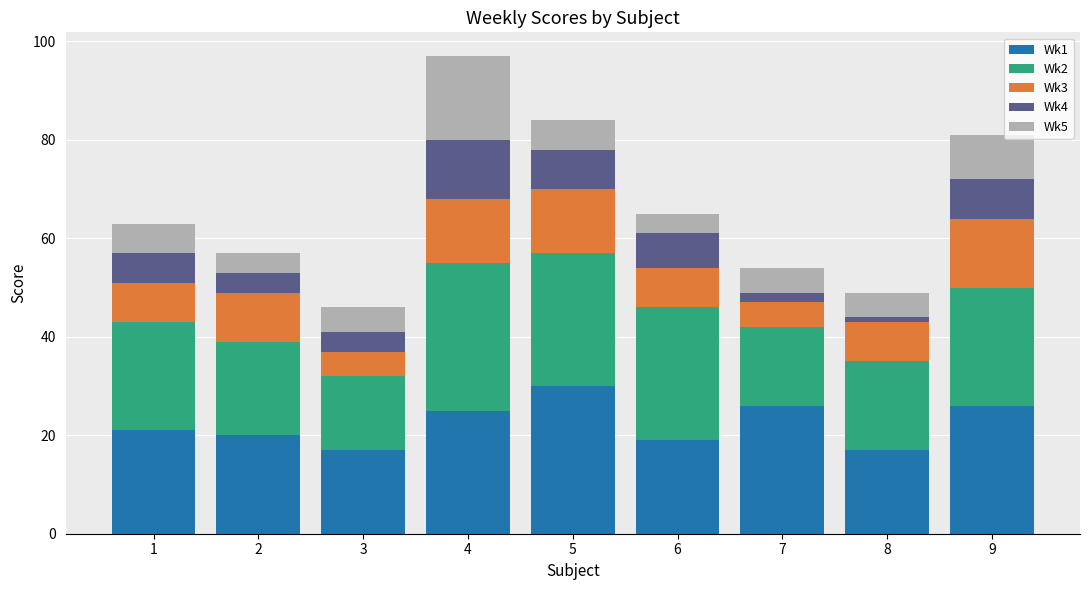

At which category is the sum across all series the highest?

4